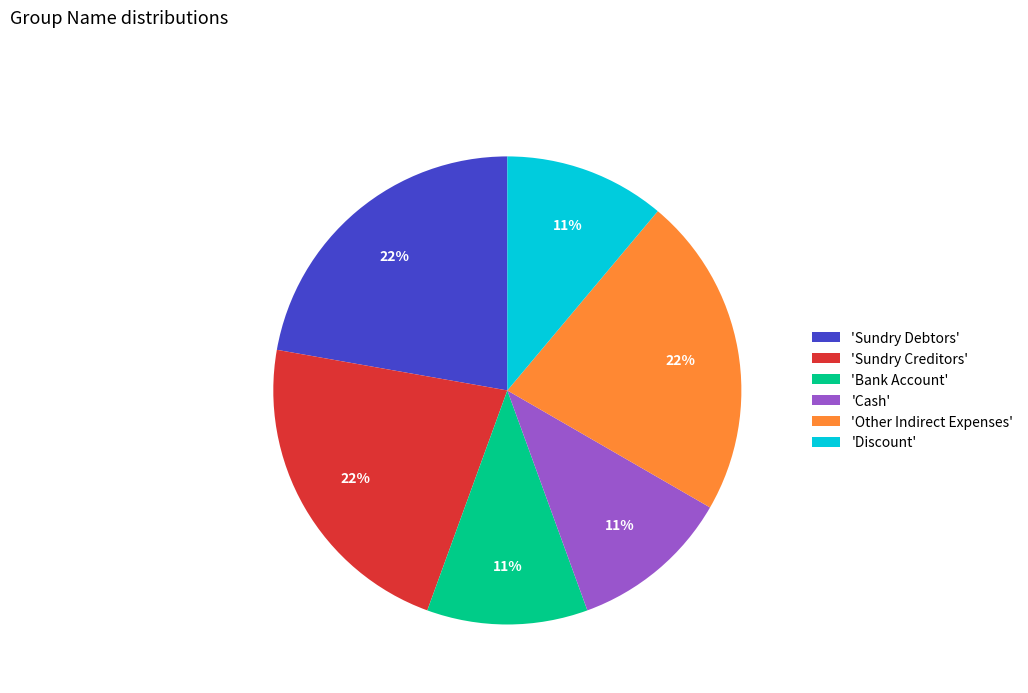

Approximately how many times larger is the value at 'Bank Account' compared to 'Other Indirect Expenses'?

0.5